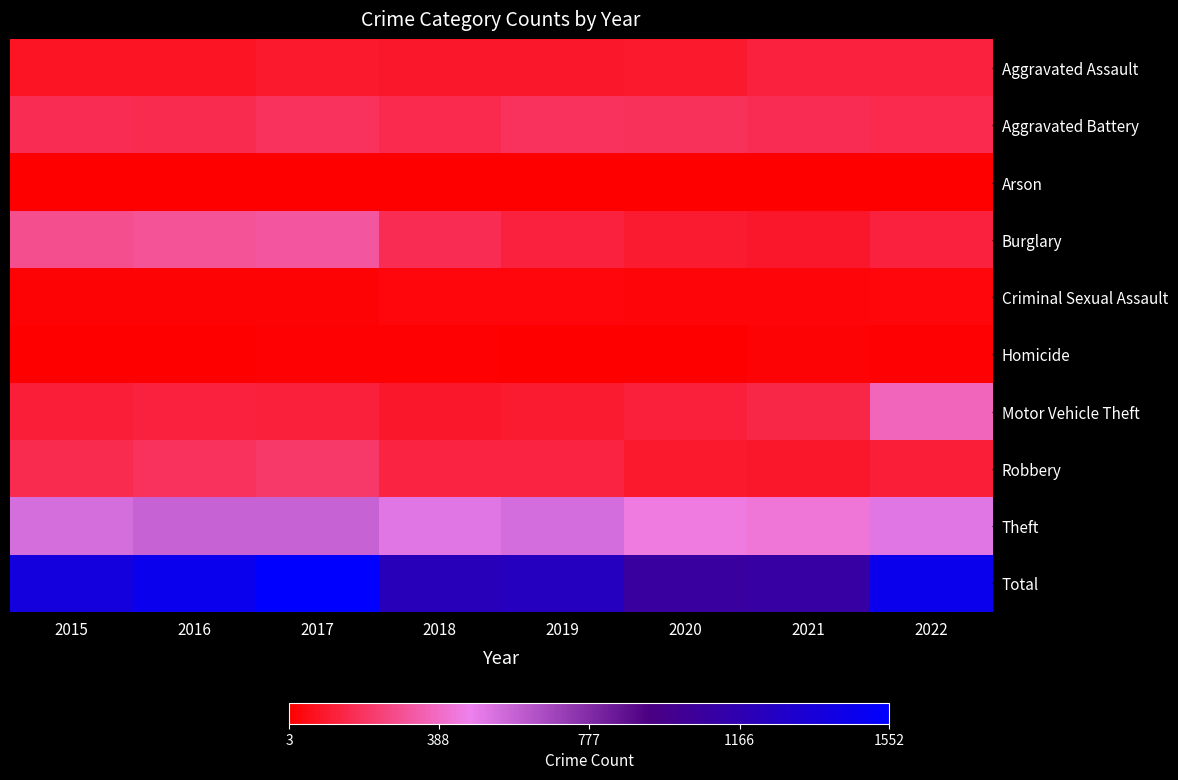

What is the spread (max minus min) of values at 2022?

1452